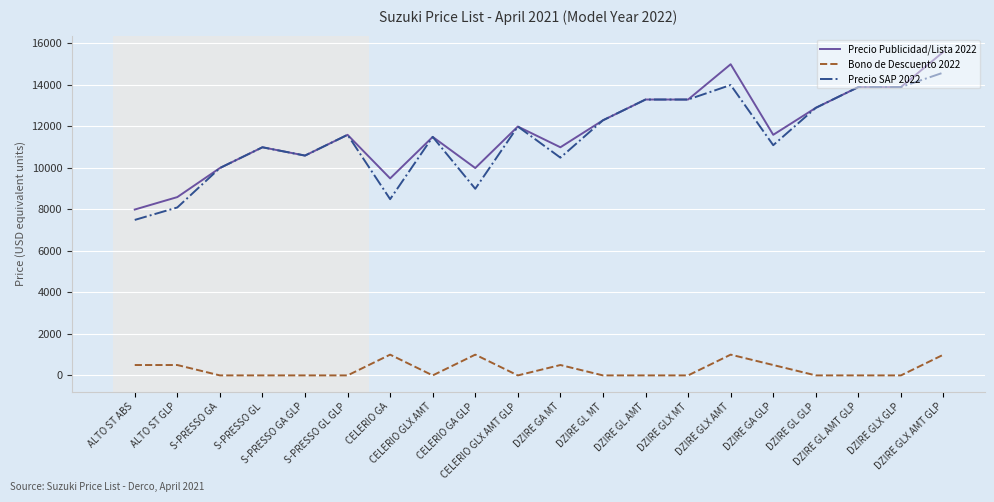

Where is the first local minimum for Precio SAP 2022?

S-PRESSO GA GLP